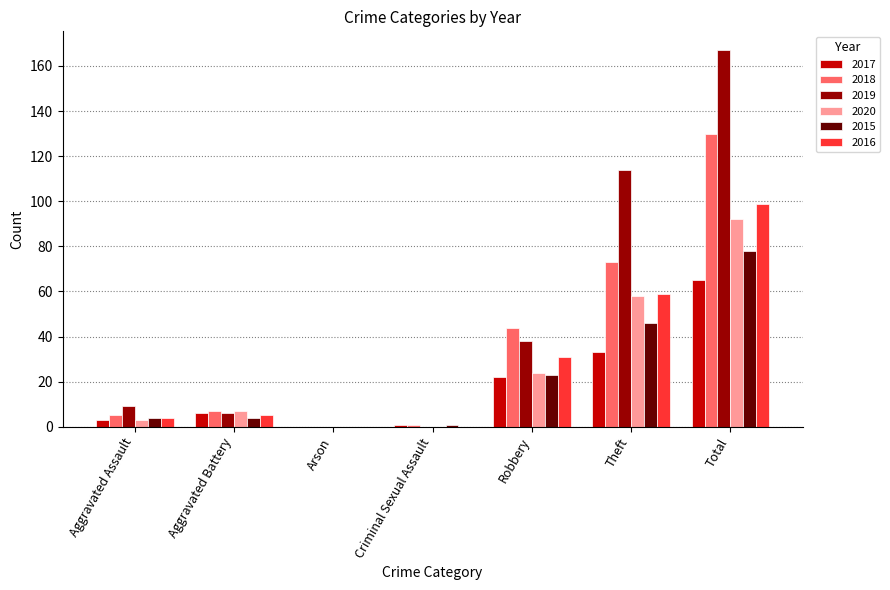

At which category is the sum across all series the highest?

Total